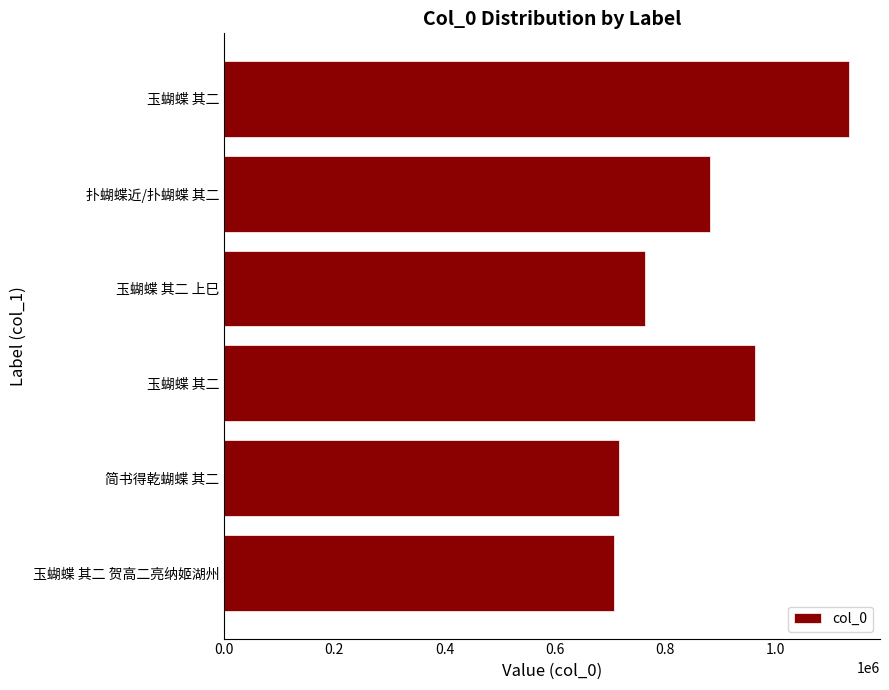

What is the smallest value displayed?

708240